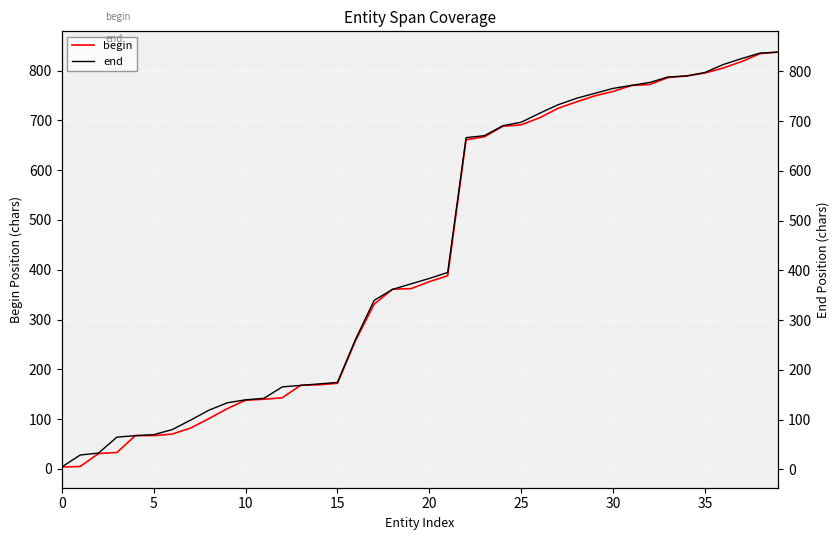

What is the maximum value for end?

839